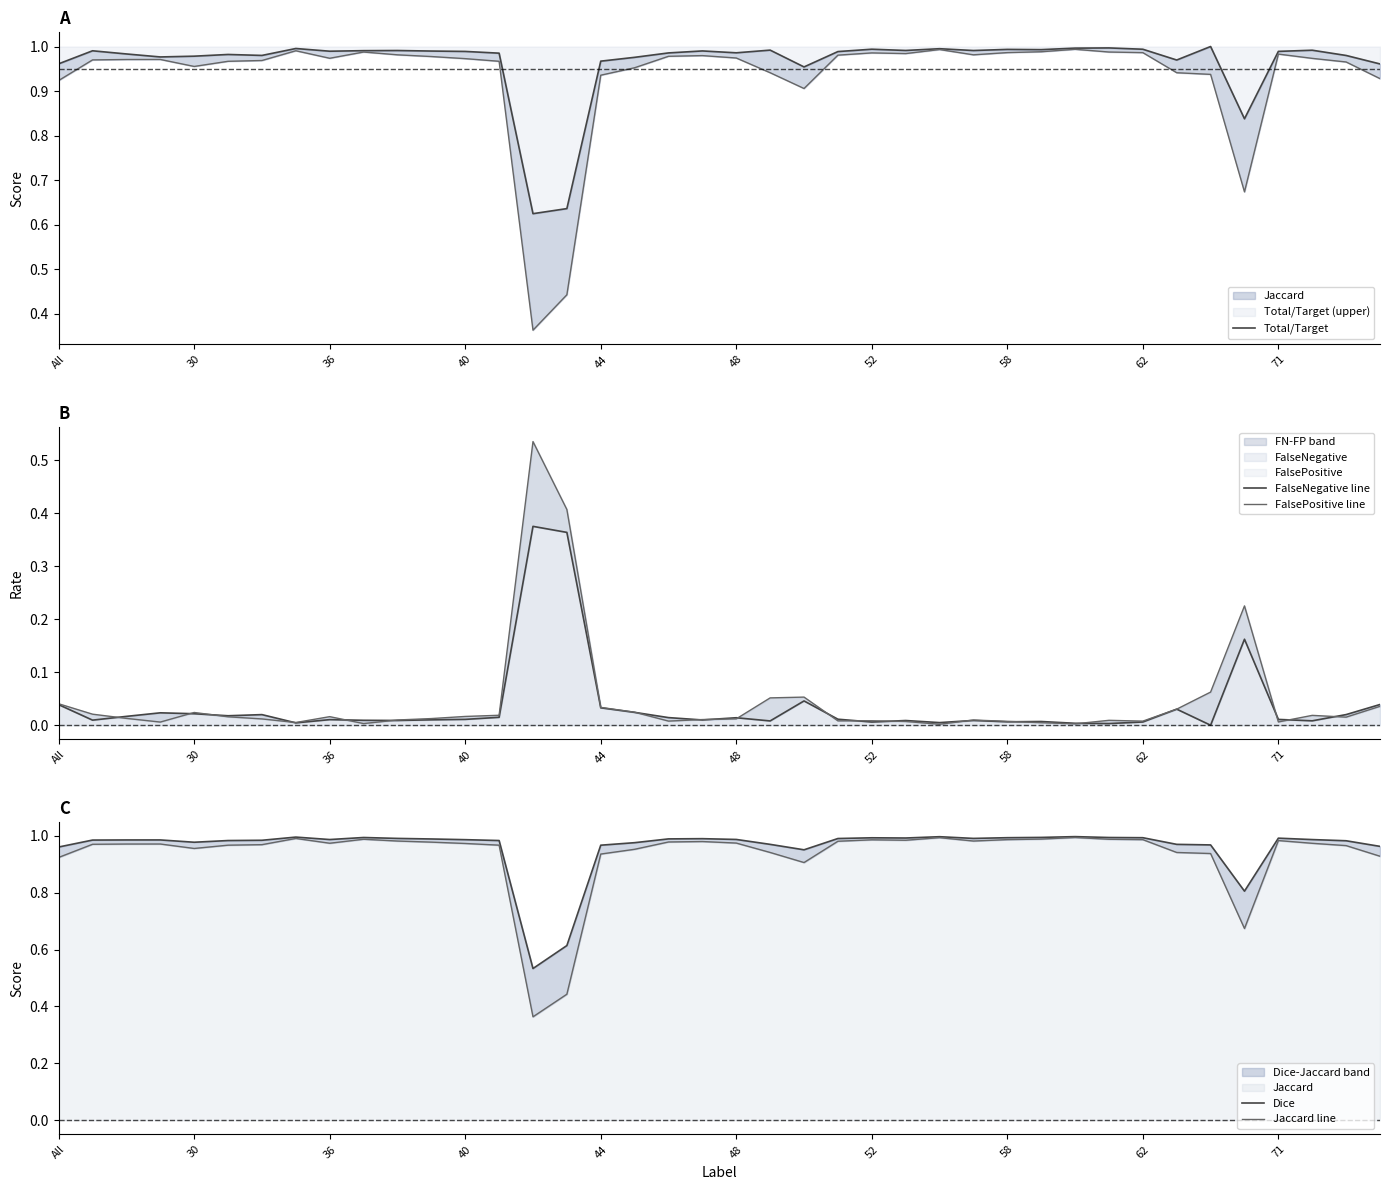

In FalseNegative line, how many points are higher than both neighbors (excluding endpoints)?

11